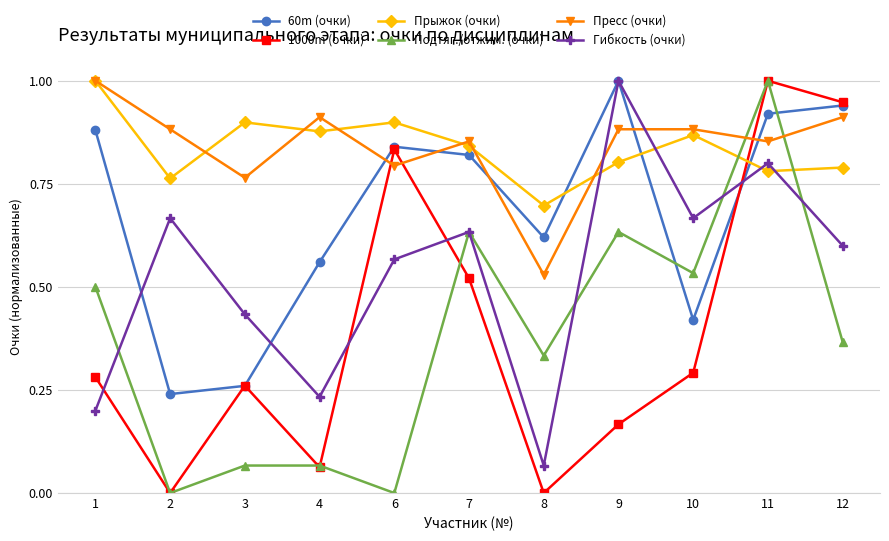

Which series changed the most between 6 and 11?

Подтяг./отжим. (очки)